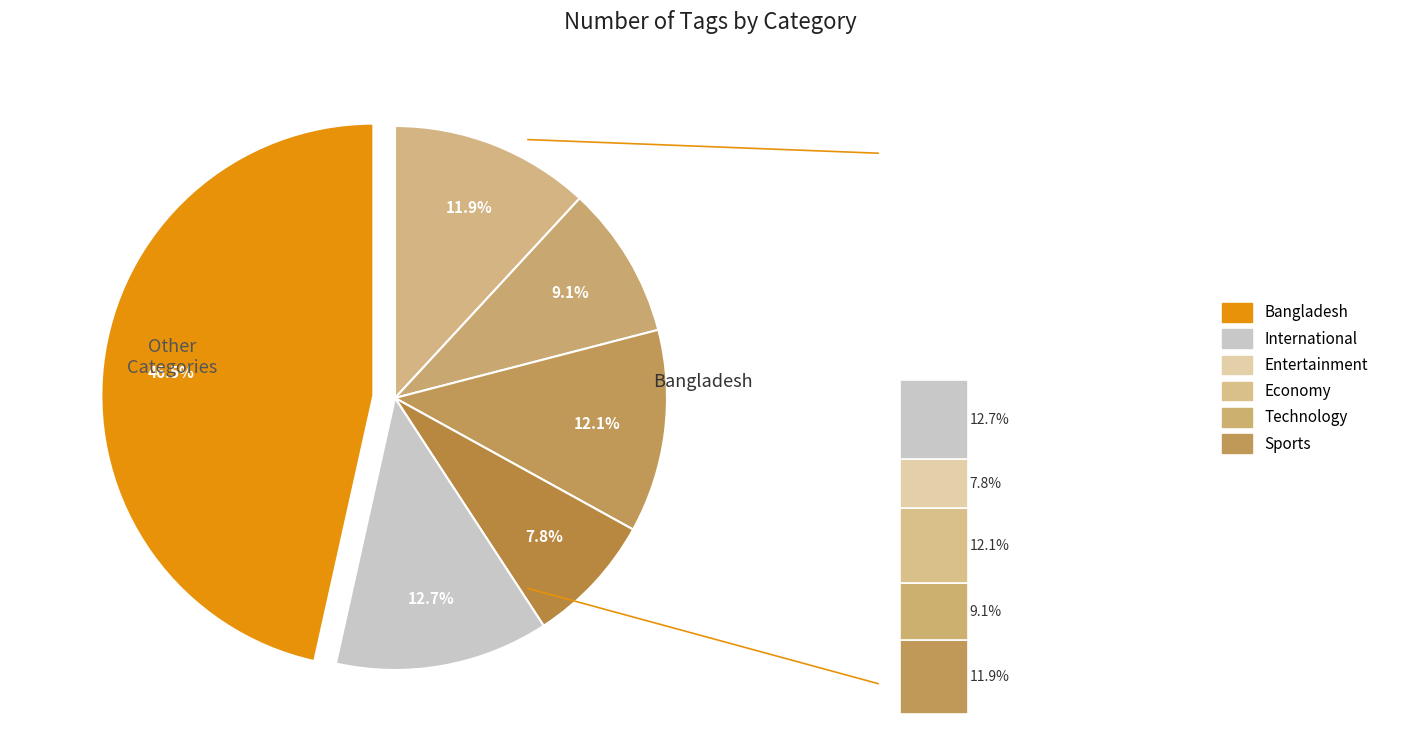

What percentage is NOT represented by Technology?

90.9%